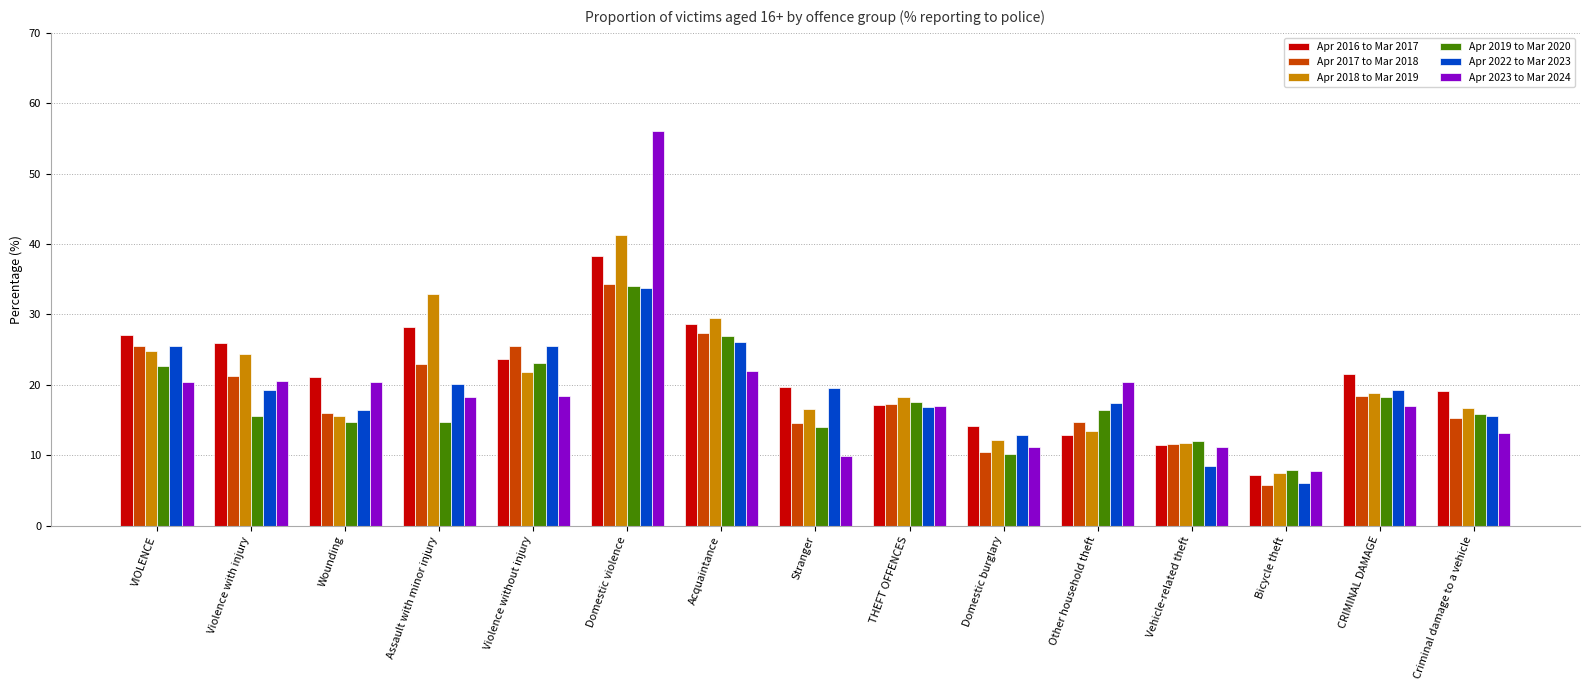

What is the average value of the Apr 2019 to Mar 2020 series?

17.6